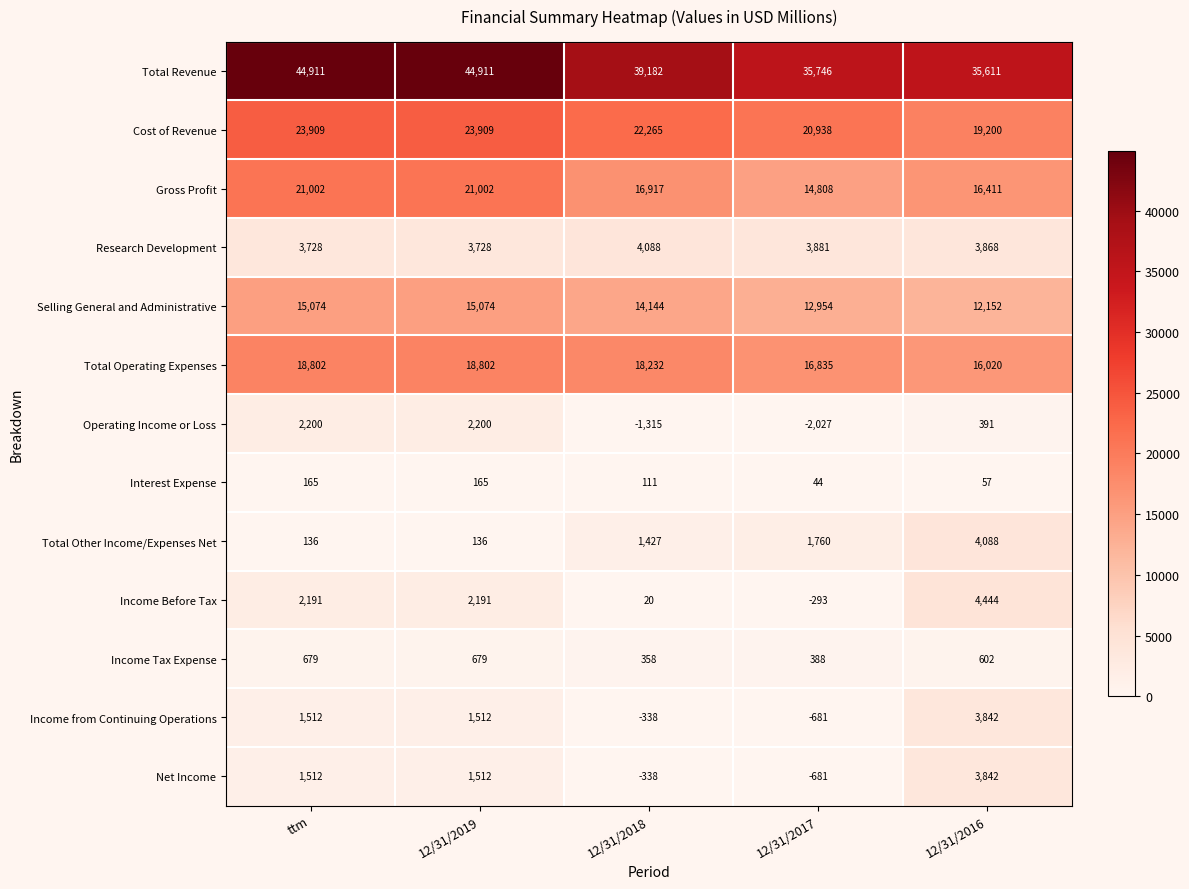

At how many categories does at least one series exceed 19320?

5